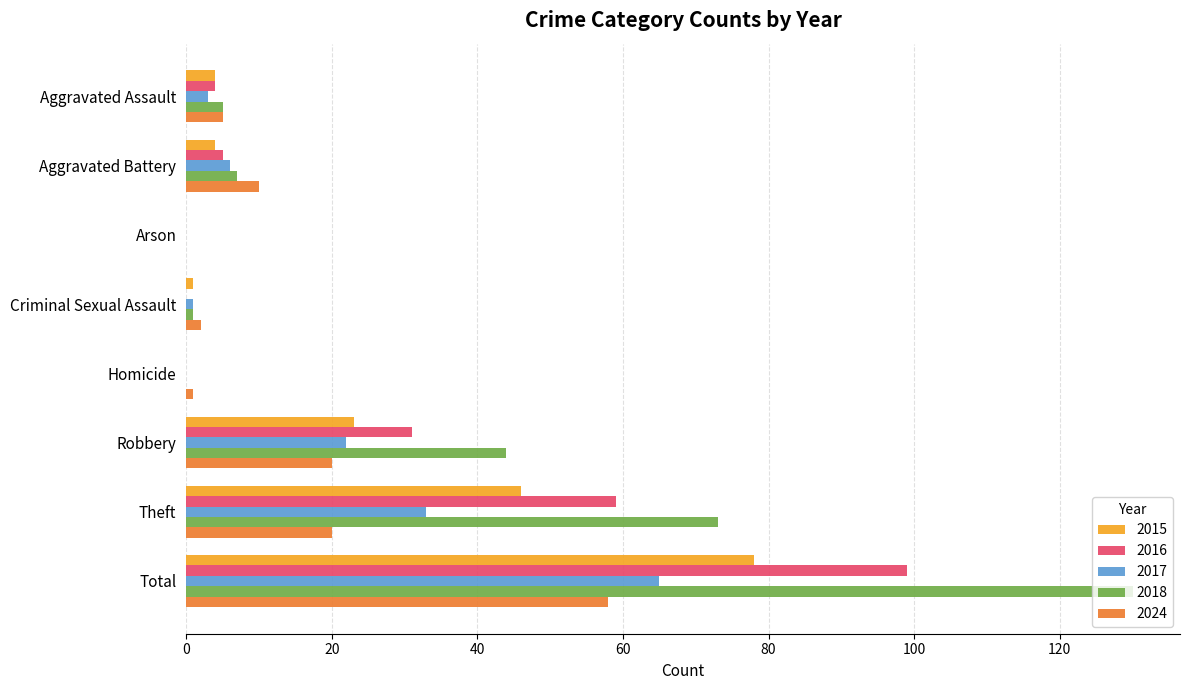

What is the greatest value displayed?

130